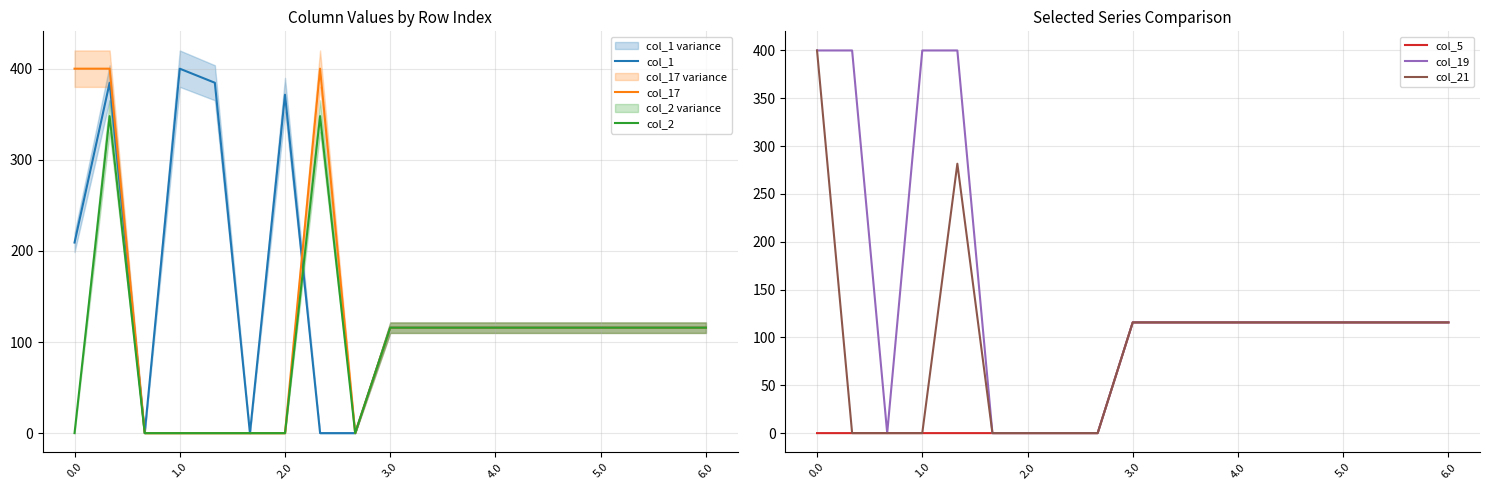

Which series has the largest total across all categories?

col_1